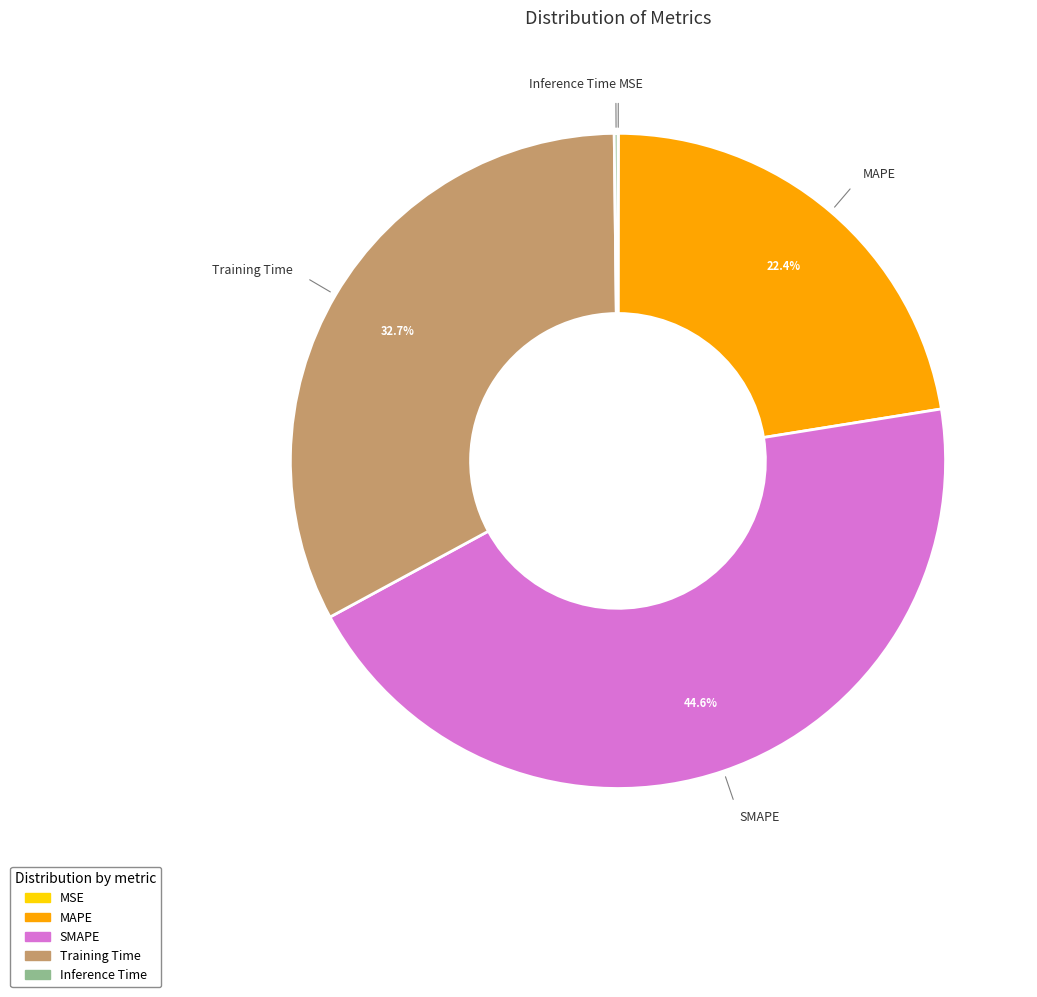

Is it true that SMAPE is 32% of the pie?

False